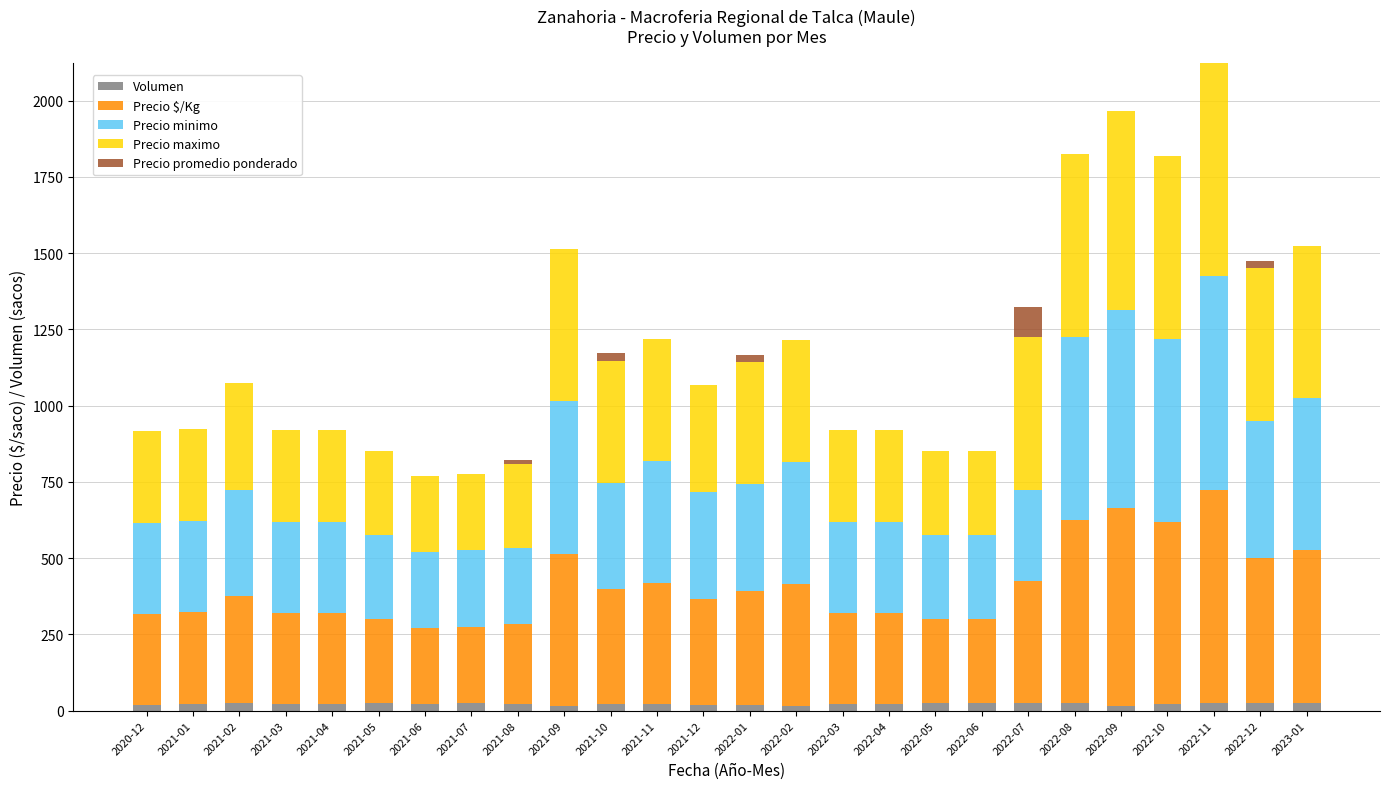

What is the label of the 24th bar from the right?

2021-02